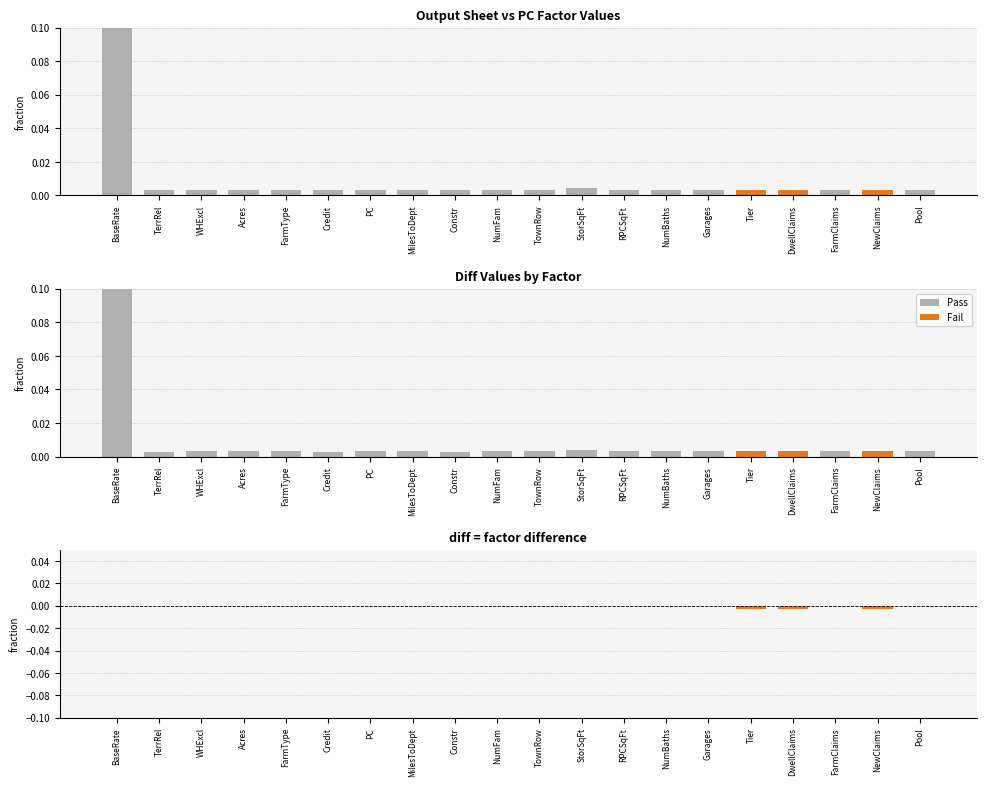

At how many categories does at least one series exceed 0?

20